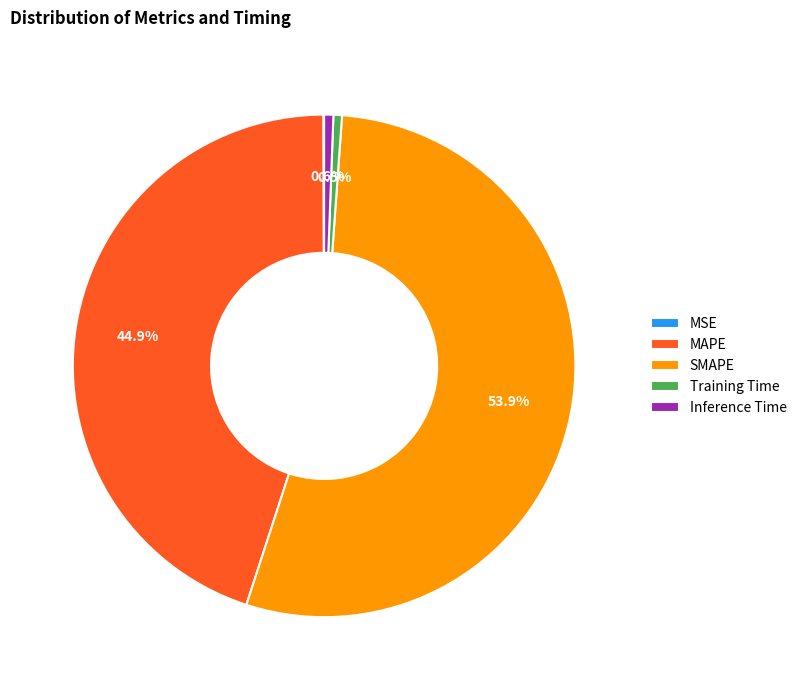

Approximately how many times larger is the value at SMAPE compared to MAPE?

1.2